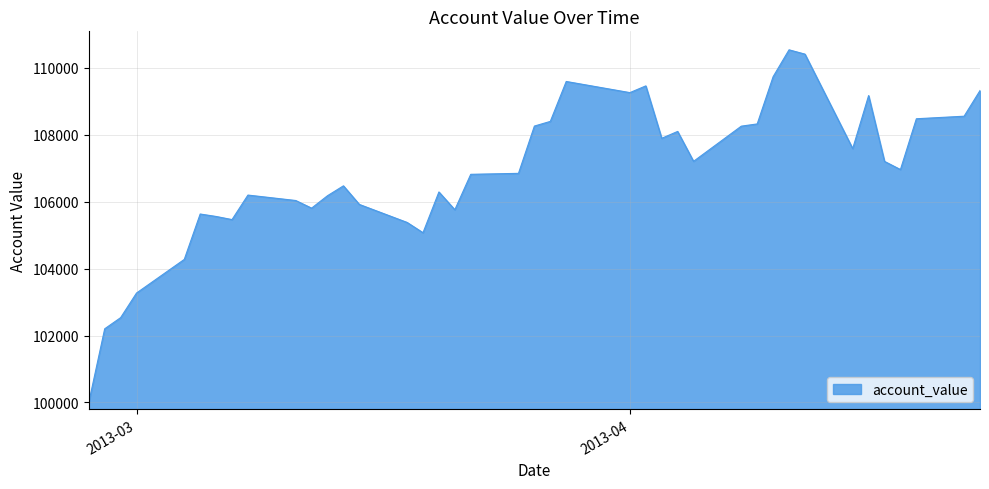

What is the smallest value displayed?

100000.0